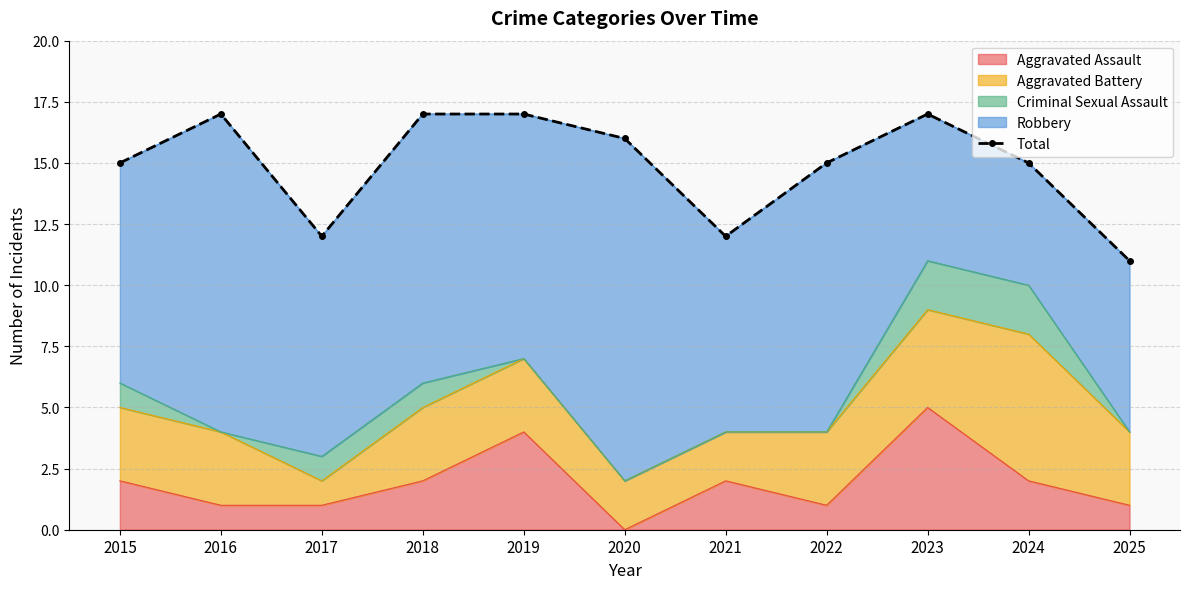

How many values exceed 15?

5